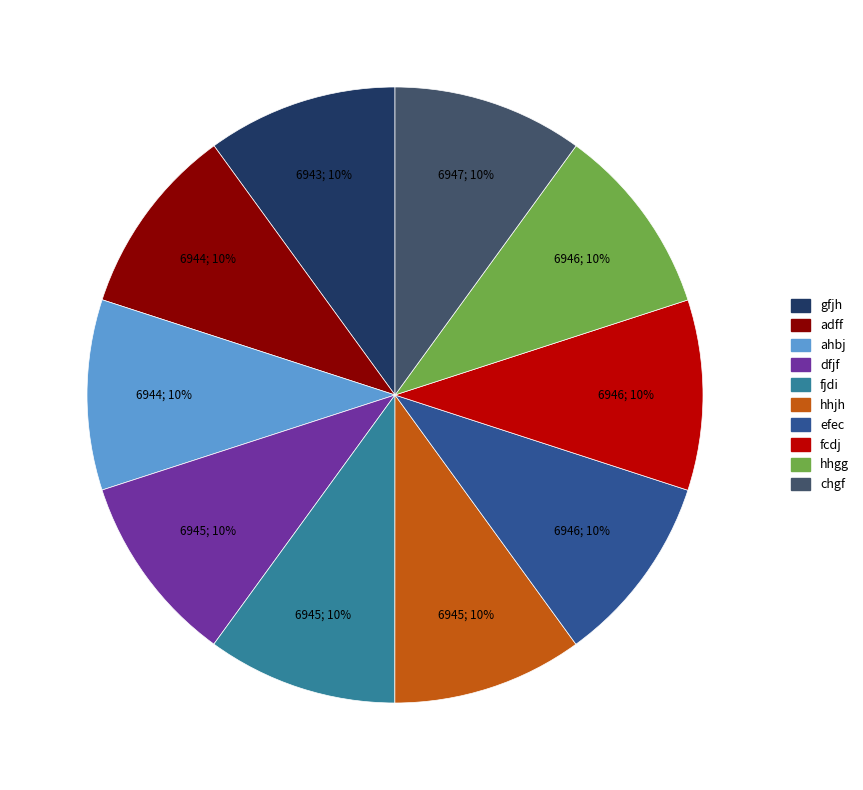

To the nearest percent, what is the combined percentage of gfjh and fcdj?

20%